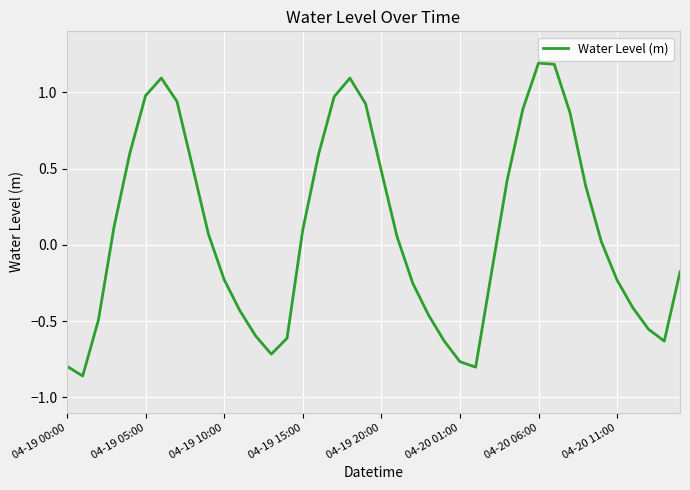

What is the maximum value shown in the chart?

1.2